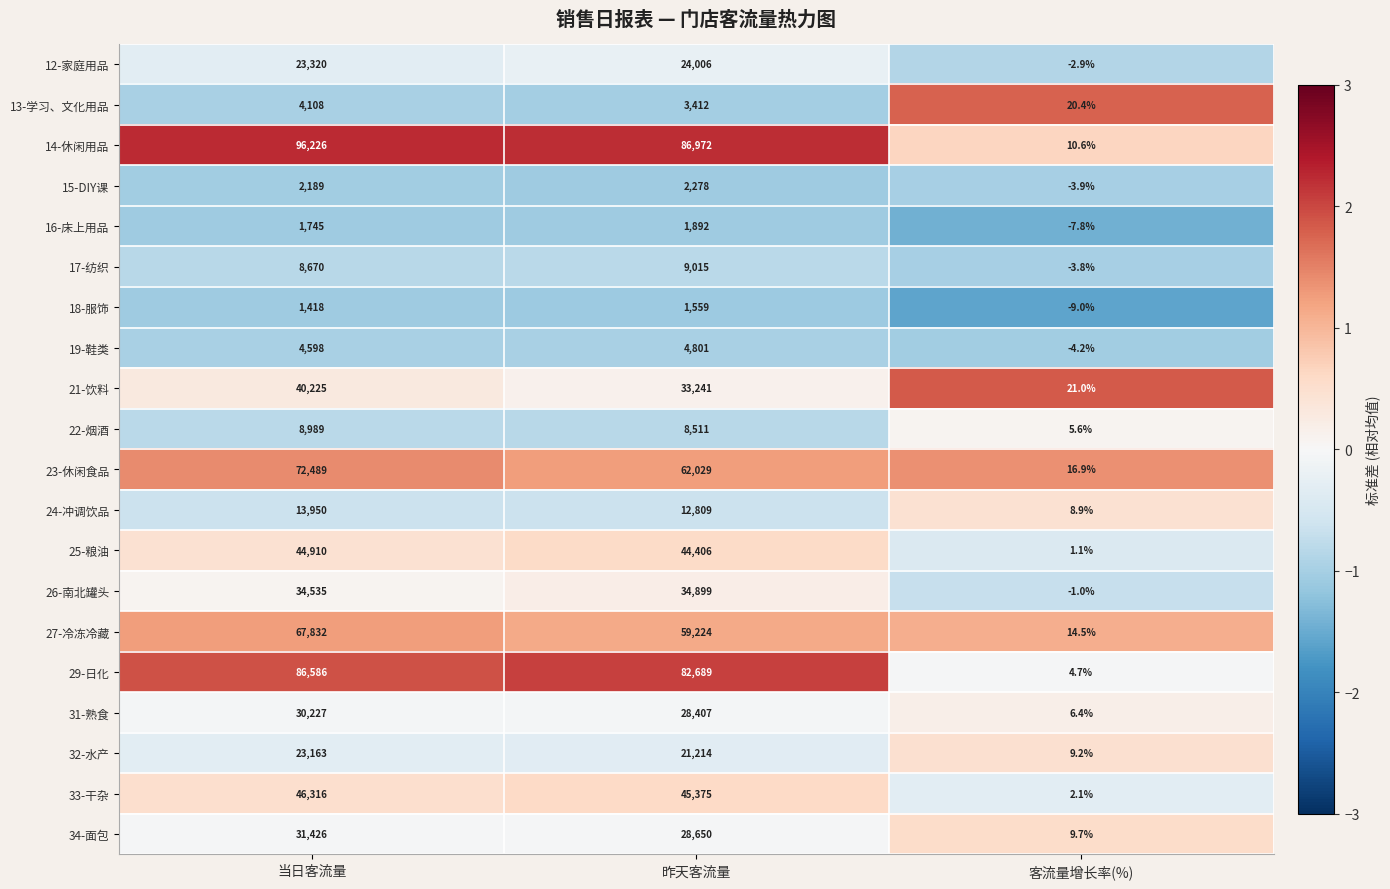

Which label corresponds to the largest value in the chart?

当日客流量